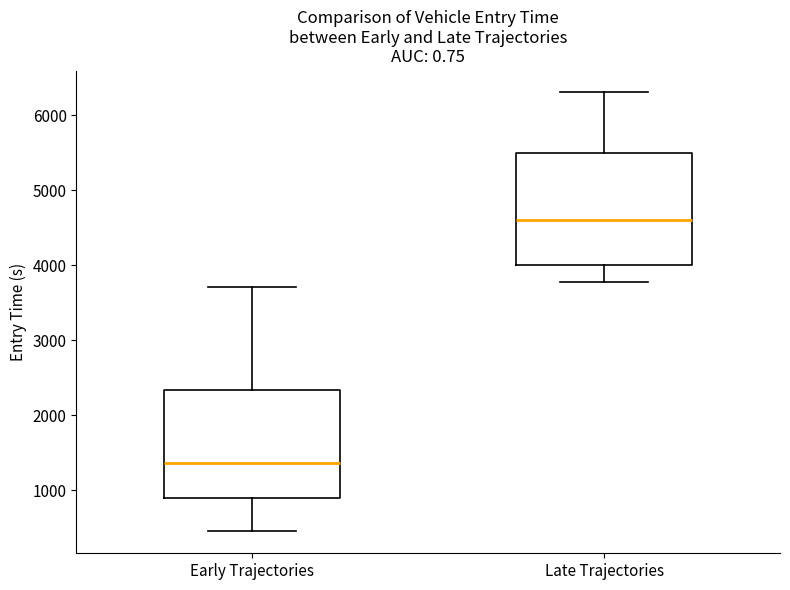

Which box's median line is the highest?

Late Trajectories